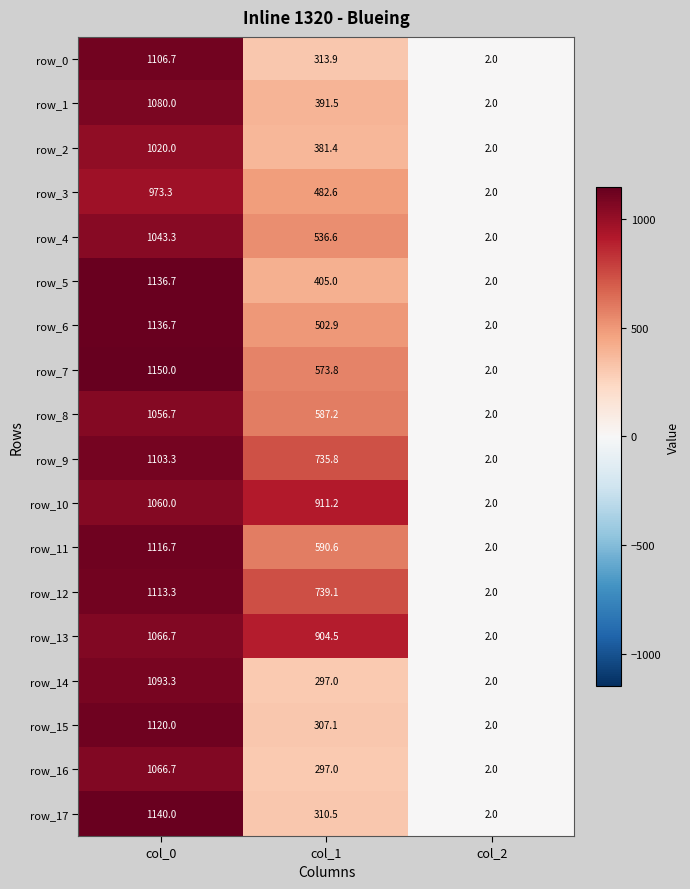

Which series has the largest range (max minus min)?

row_7